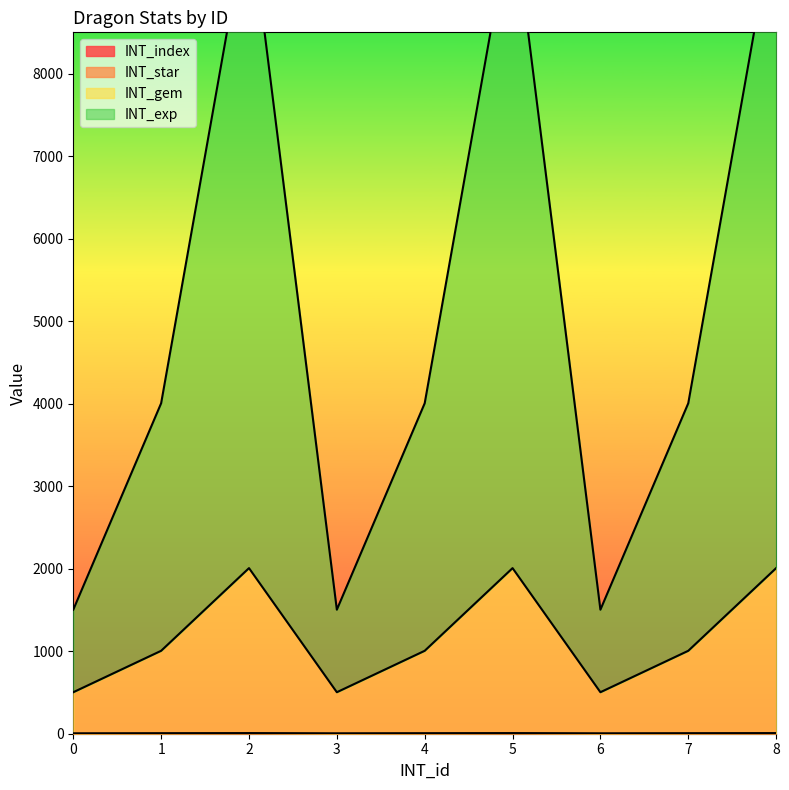

The INT_exp series shows 2544 at 0. True or false?

False